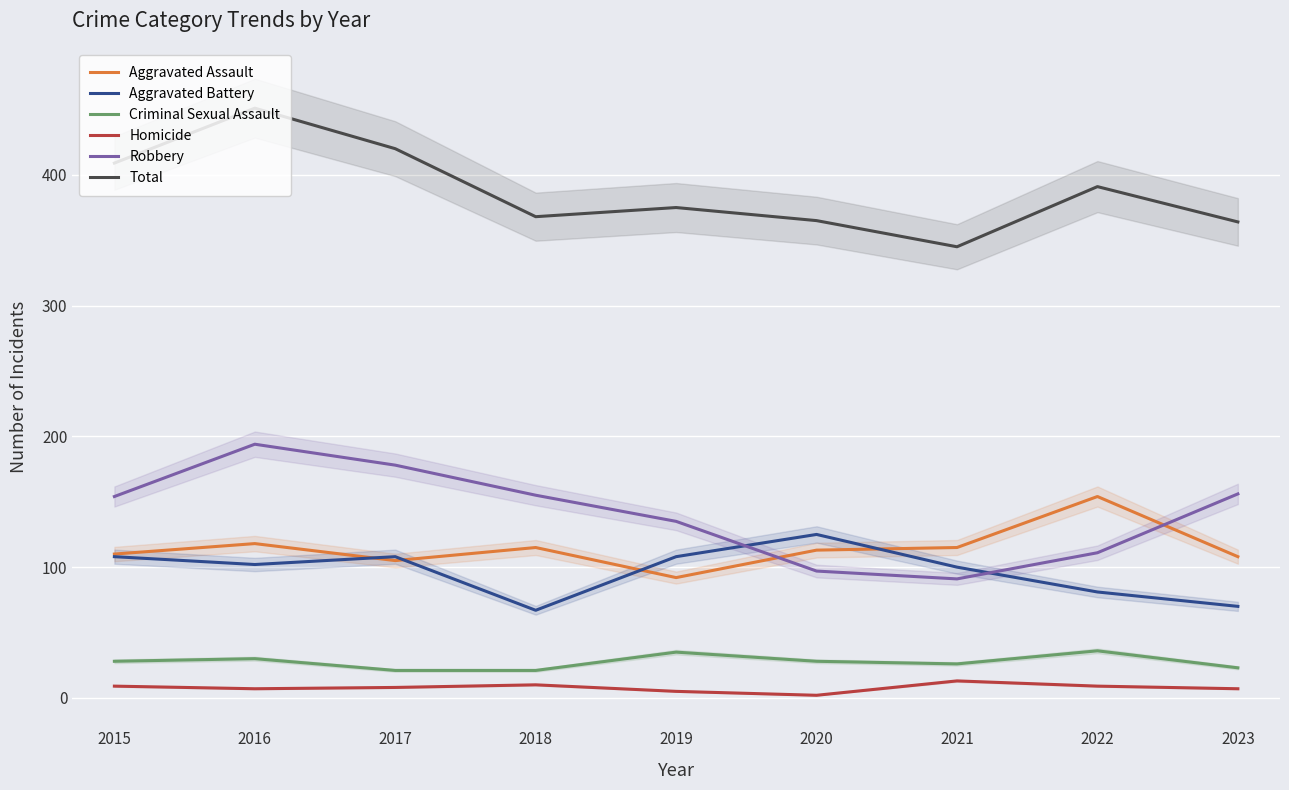

Which series has the widest spread of values?

Total